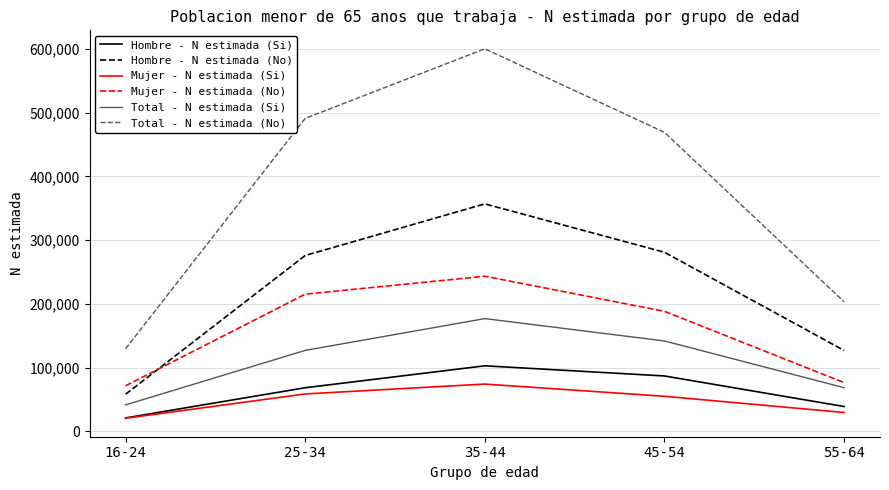

At 35-44, list the series in order from largest to smallest.

Total - N estimada (No), Hombre - N estimada (No), Mujer - N estimada (No), Total - N estimada (Si), Hombre - N estimada (Si), Mujer - N estimada (Si)